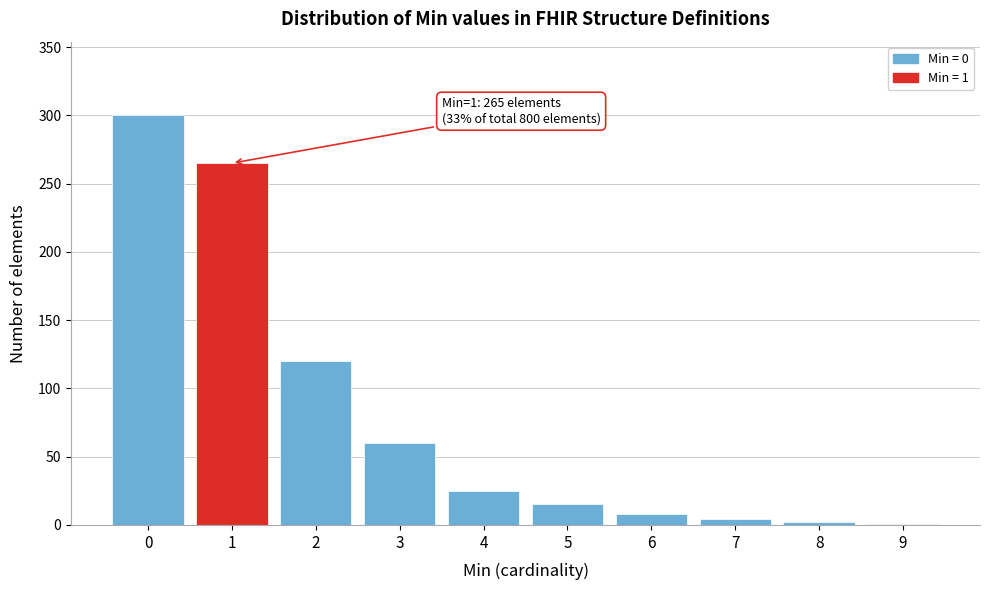

What is the maximum value shown in the chart?

300